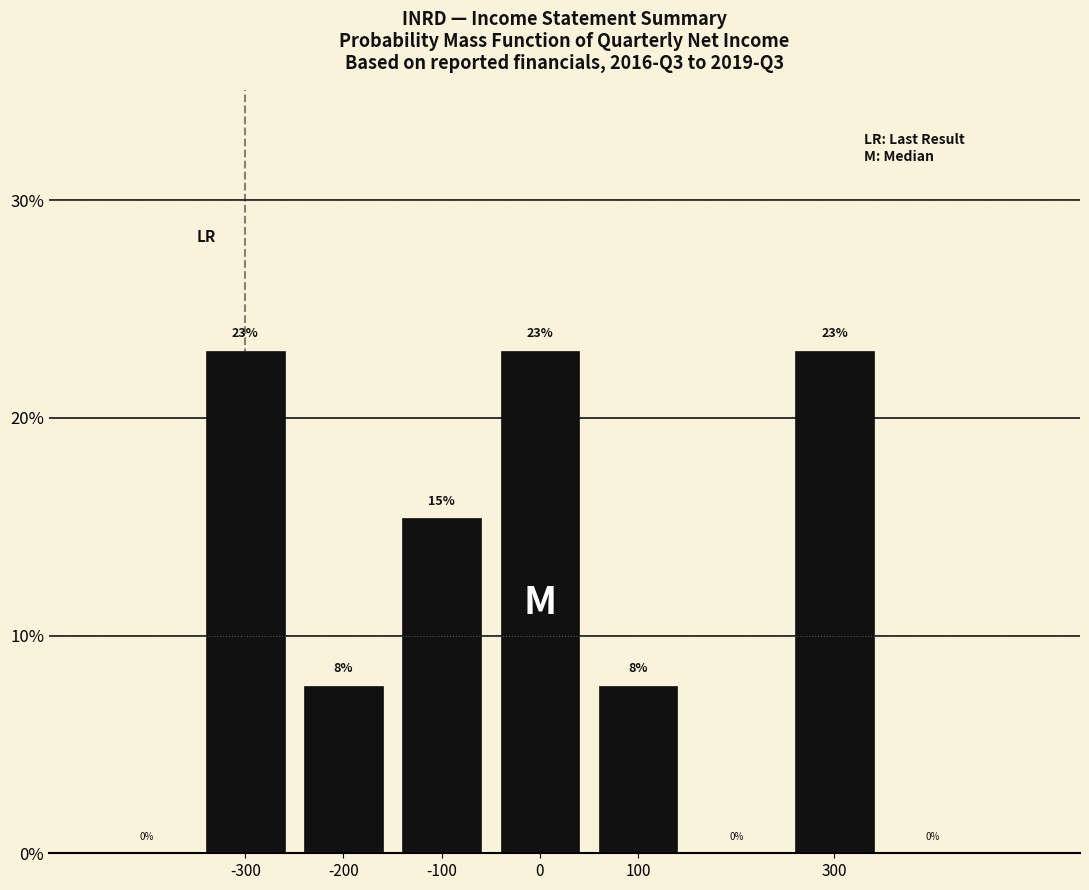

Does the chart contain any negative values?

No